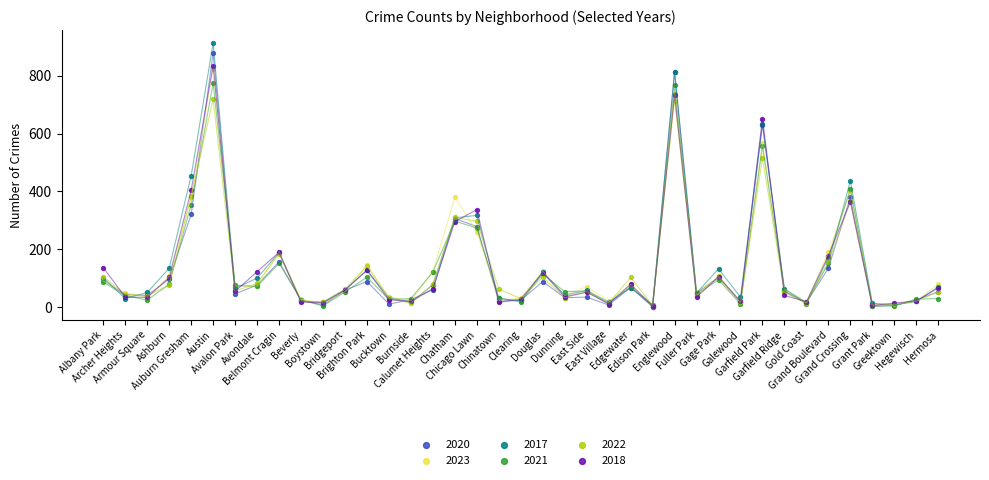

What are all the series names shown in the legend?

2020, 2023, 2017, 2021, 2022, 2018